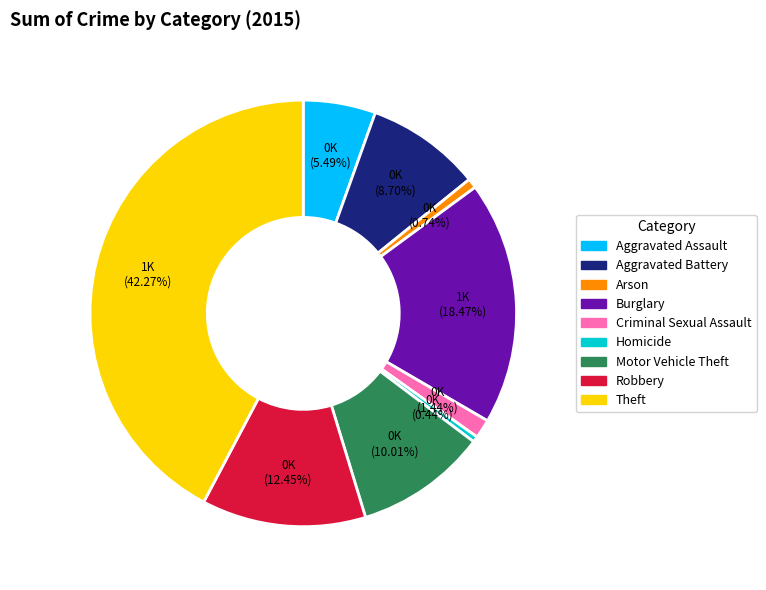

Which slice is the largest?

Theft